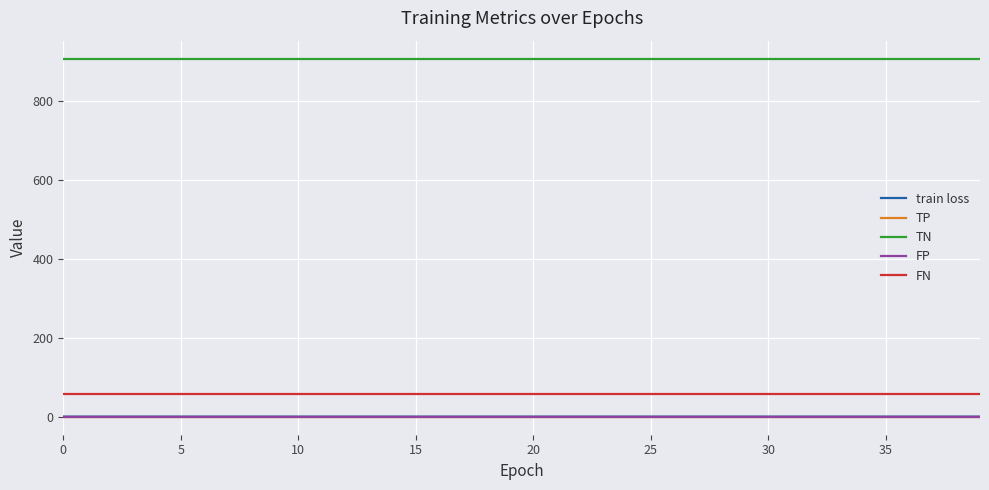

True or false: FN and TP cross at least once.

False